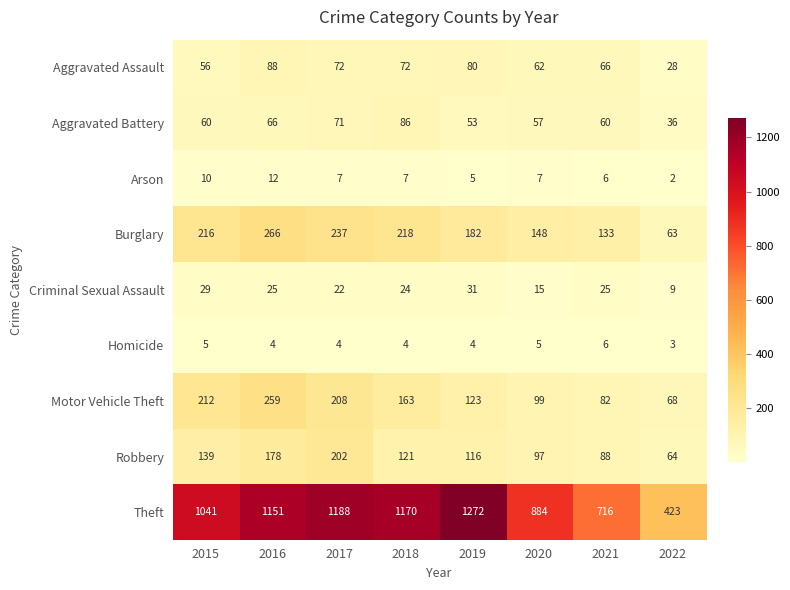

Where does the Arson series first go above 7?

2015